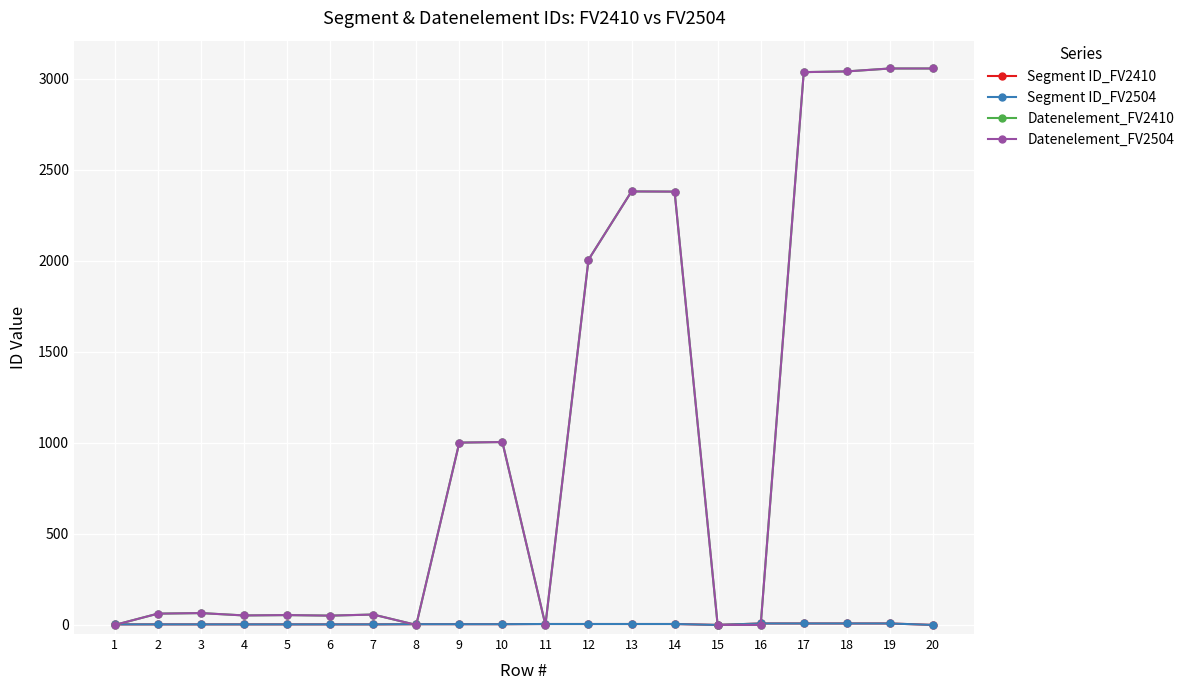

Where is Datenelement_FV2504 nearest to the value 1527?

12